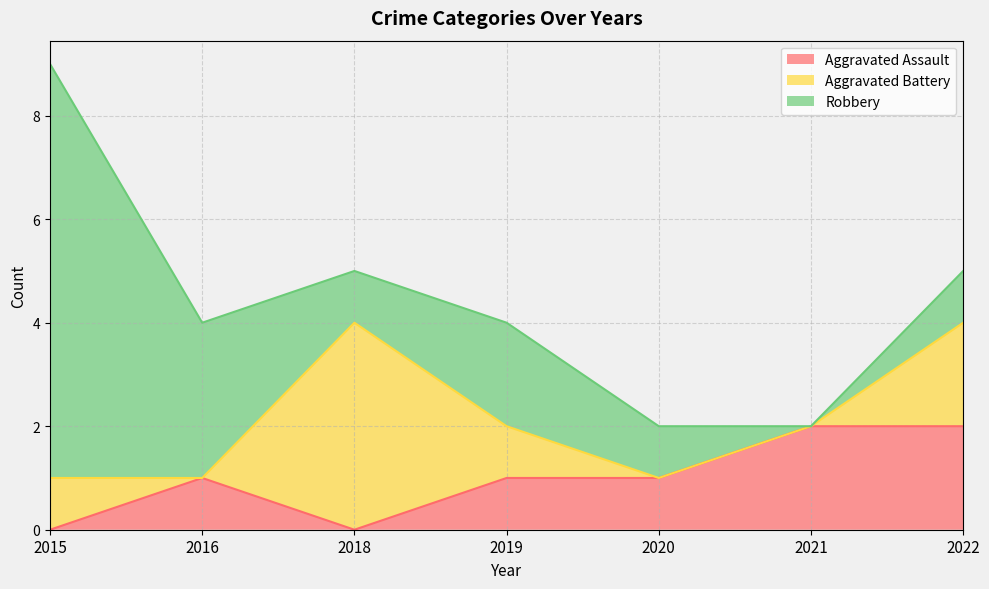

List the series in order of their peak value, lowest first.

Aggravated Assault, Aggravated Battery, Robbery